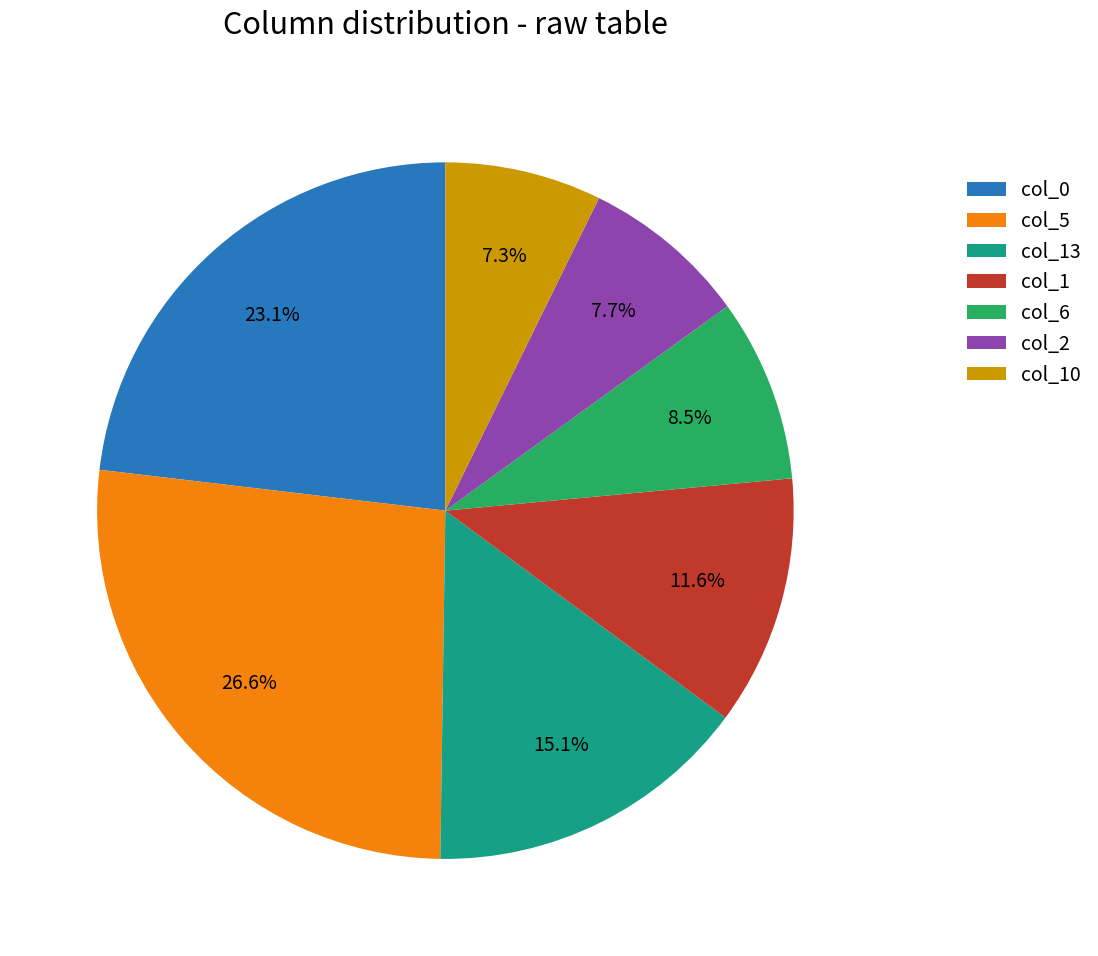

What is the total percentage of col_0 and col_1?

34.7%